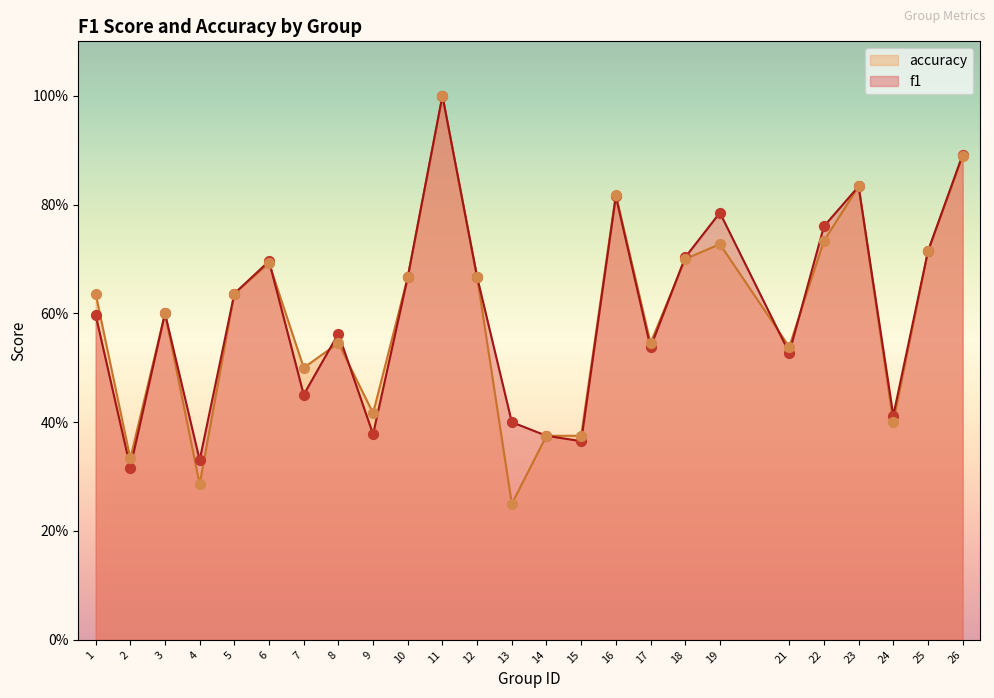

At which category is the sum across all series the highest?

11